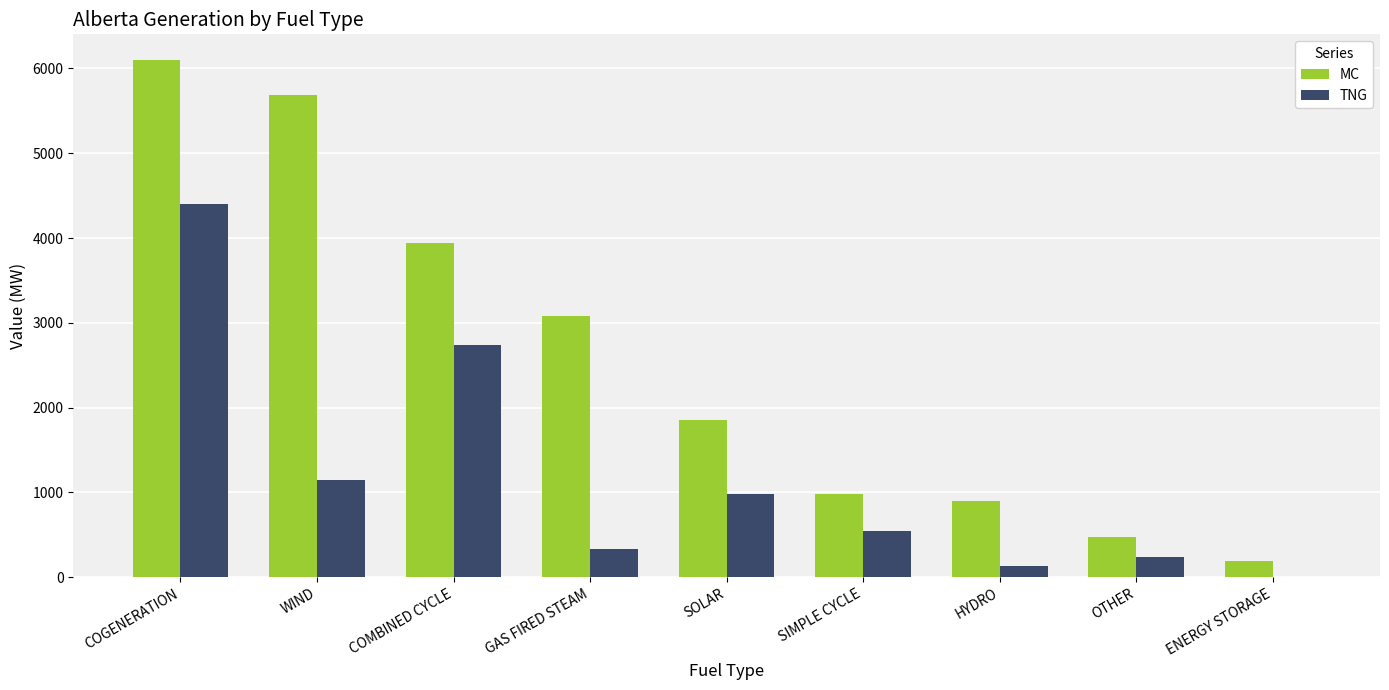

The MC series shows 984 at SIMPLE CYCLE. True or false?

True